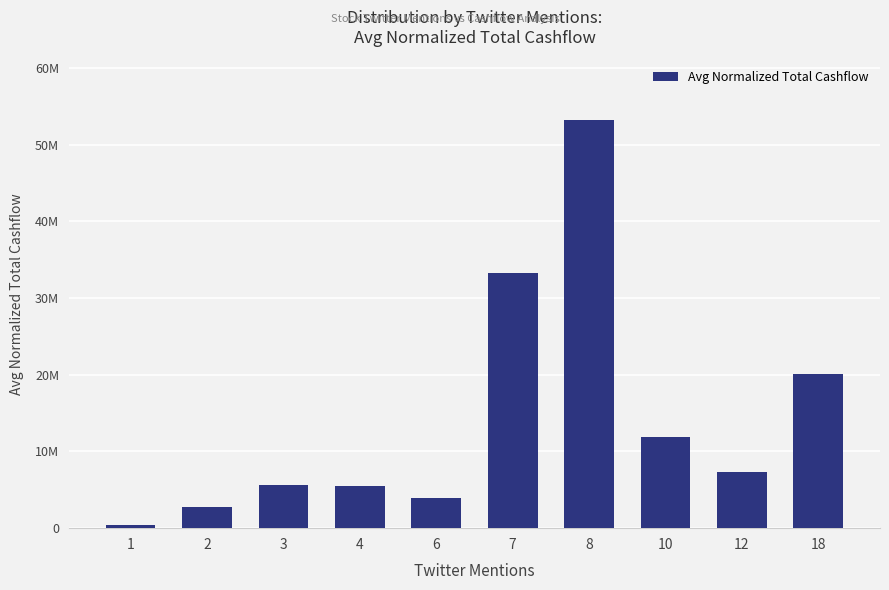

Are the bars horizontal?

No